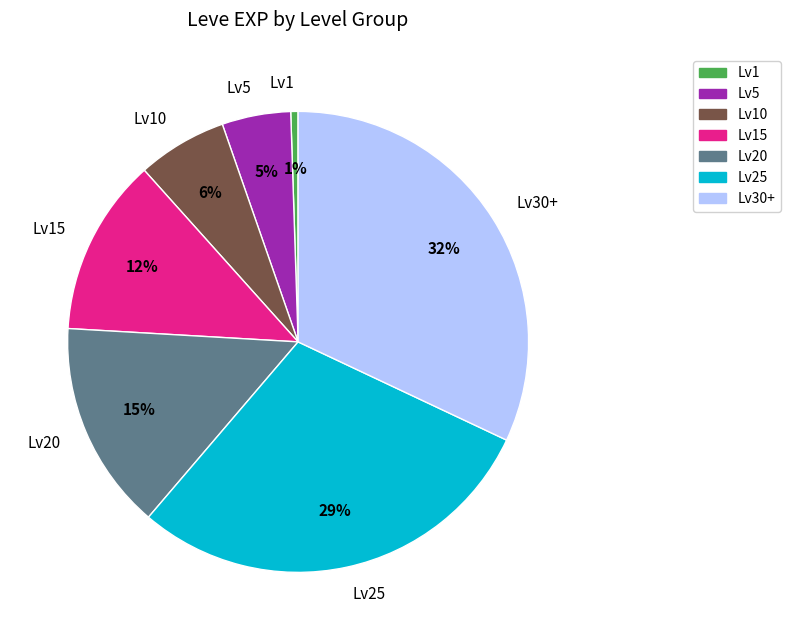

True or false: Lv25 accounts for 29% of the total.

True